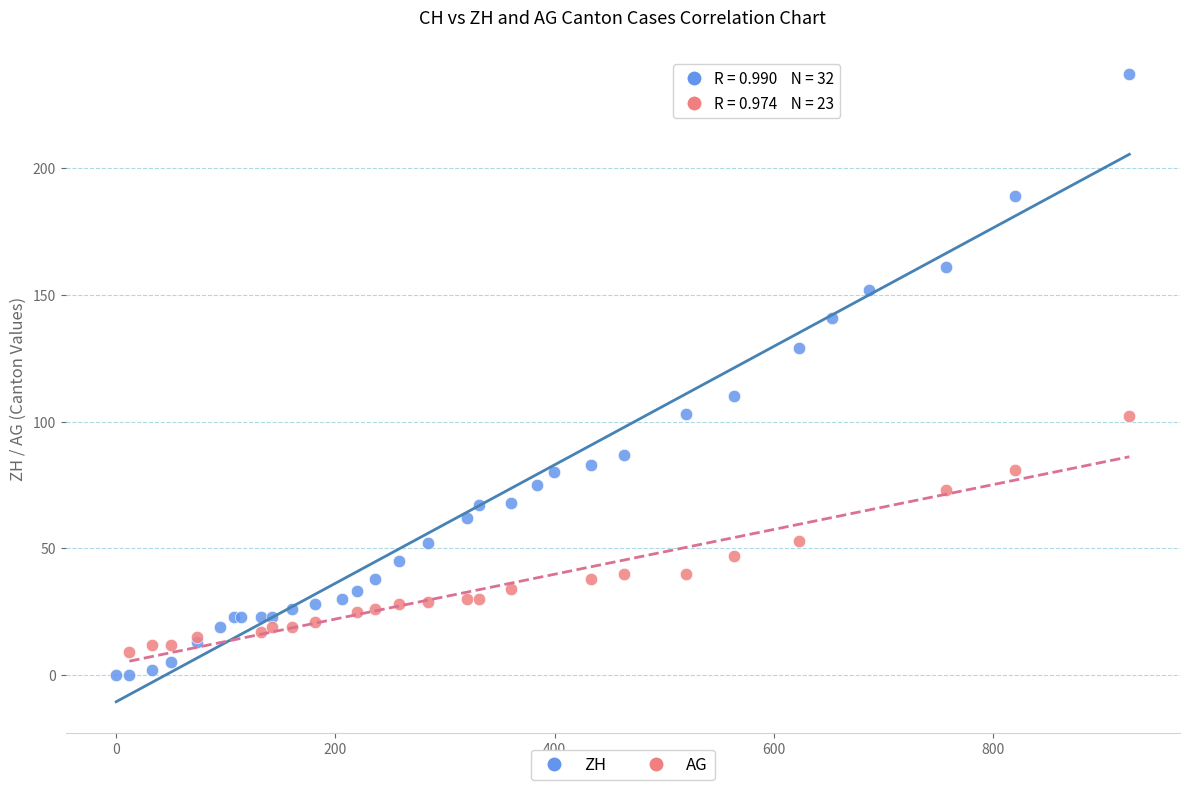

Which series reaches the maximum Y coordinate?

ZH